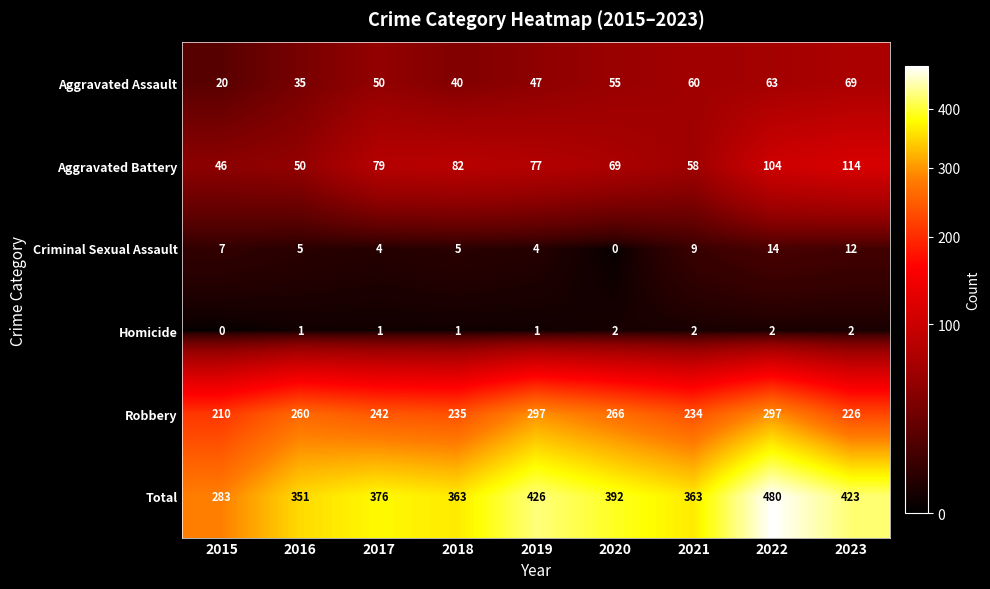

Where does the Criminal Sexual Assault series first go above 5?

2015